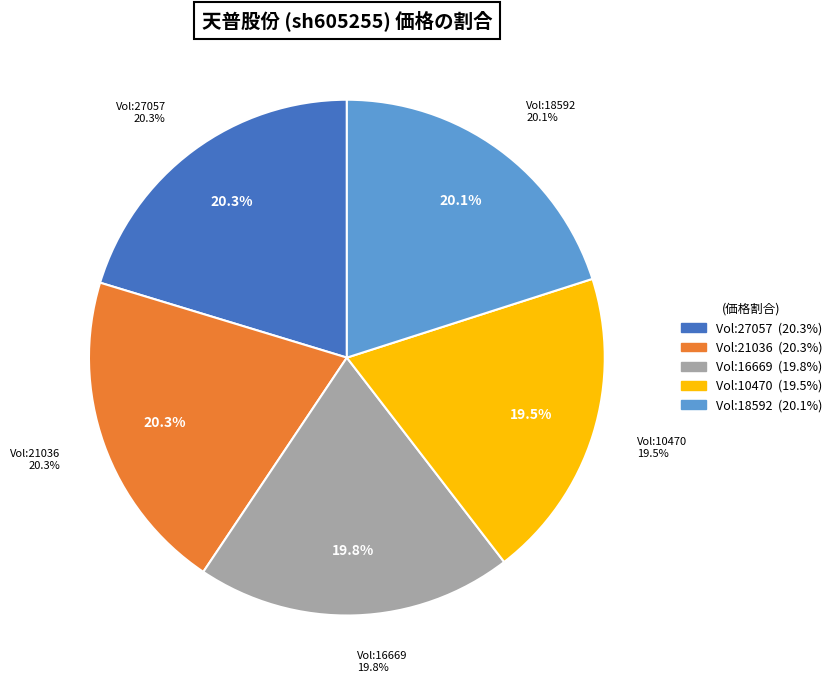

To the nearest percent, what portion does 18592 represent?

20%